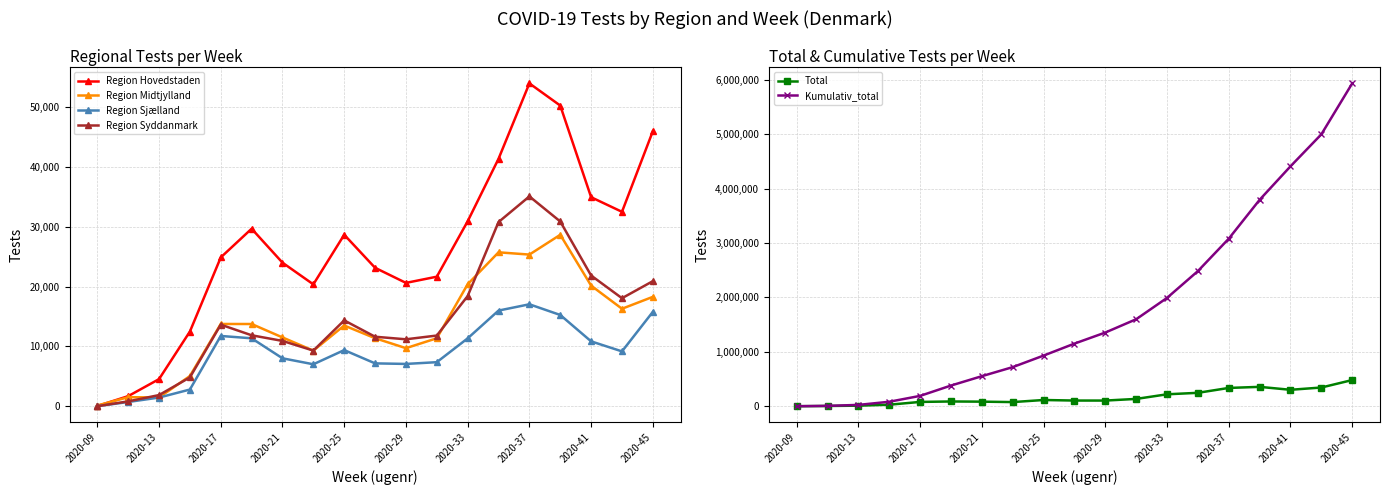

True or false: Region Sjælland has more than 1 points higher than both neighbors.

True